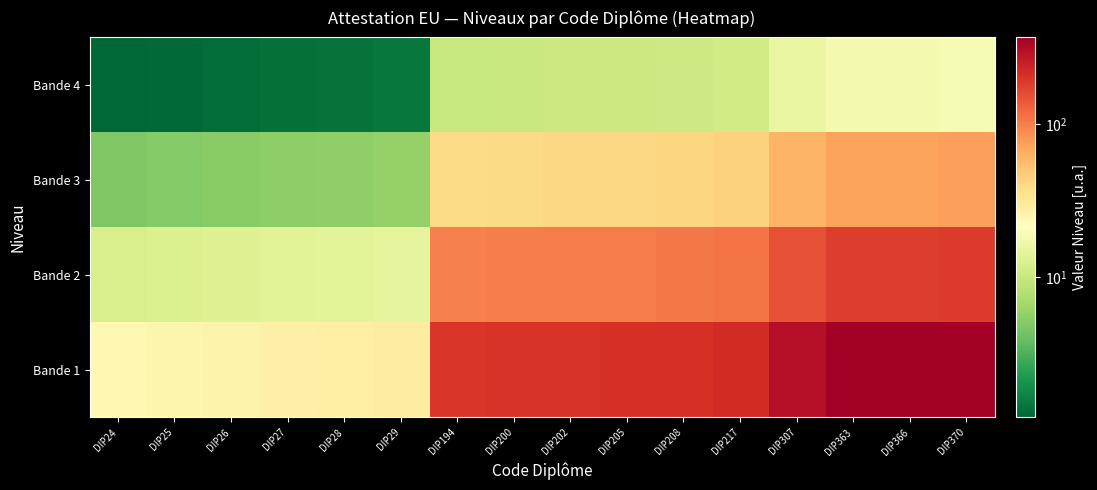

Between DIP208 and DIP370, which series saw the biggest shift?

Bande 1